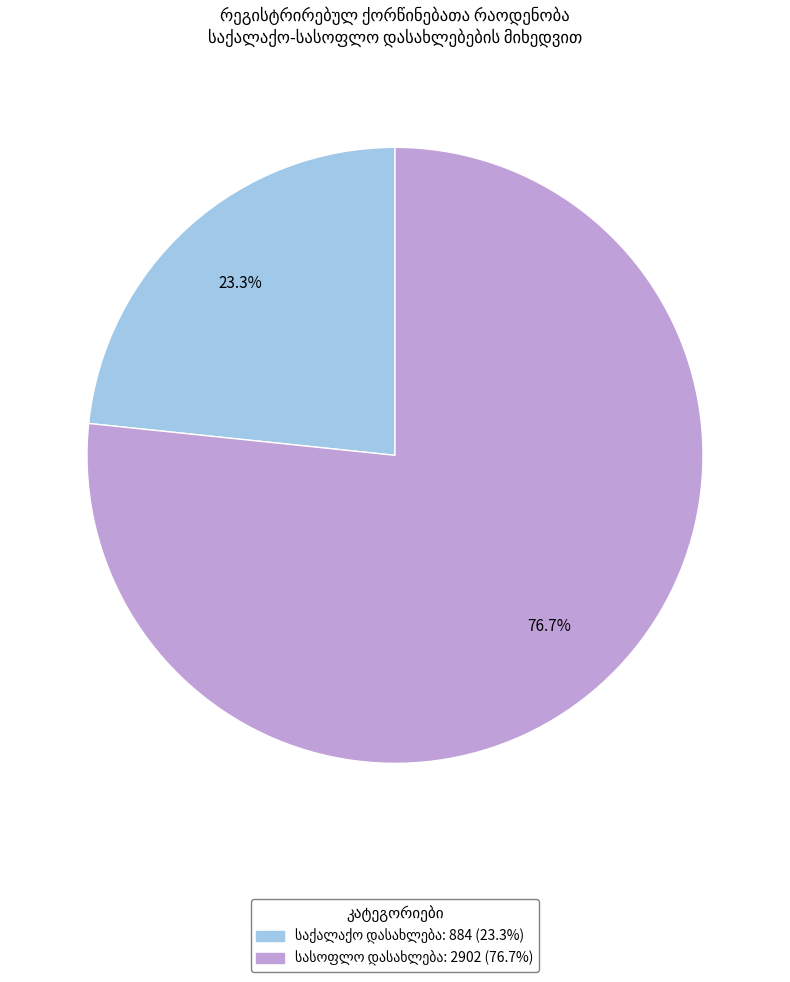

Is there a majority slice in this chart?

Yes